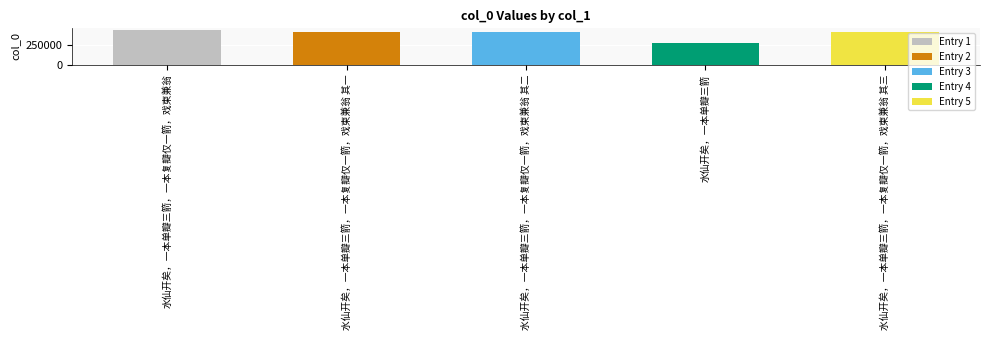

What position from the right is 水仙开矣，一本单瓣三箭，一本复瓣仅一箭，戏柬兼翁 其二?

3